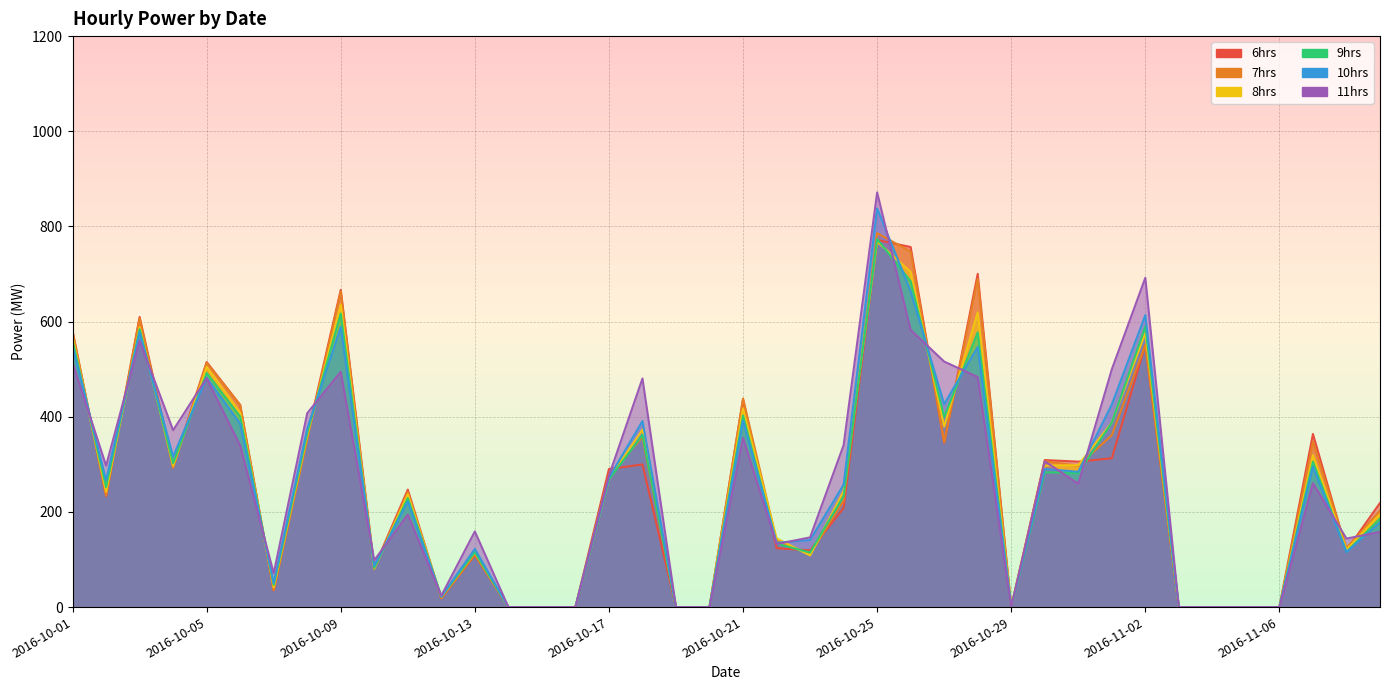

Rank the series by their maximum value, from highest to lowest.

11hrs, 10hrs, 7hrs, 9hrs, 6hrs, 8hrs